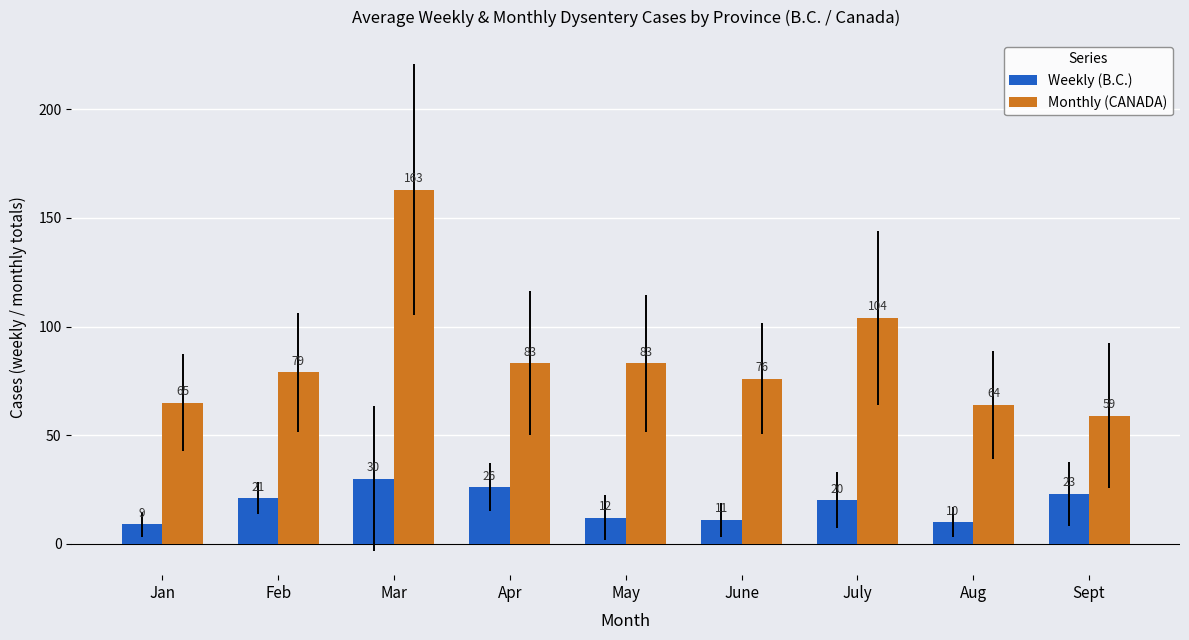

Reading left to right, list all the values displayed in this chart.

Weekly (B.C.): 9	21	30	26	12	11	20	10	23
Monthly (CANADA): 65	79	163	83	83	76	104	64	59